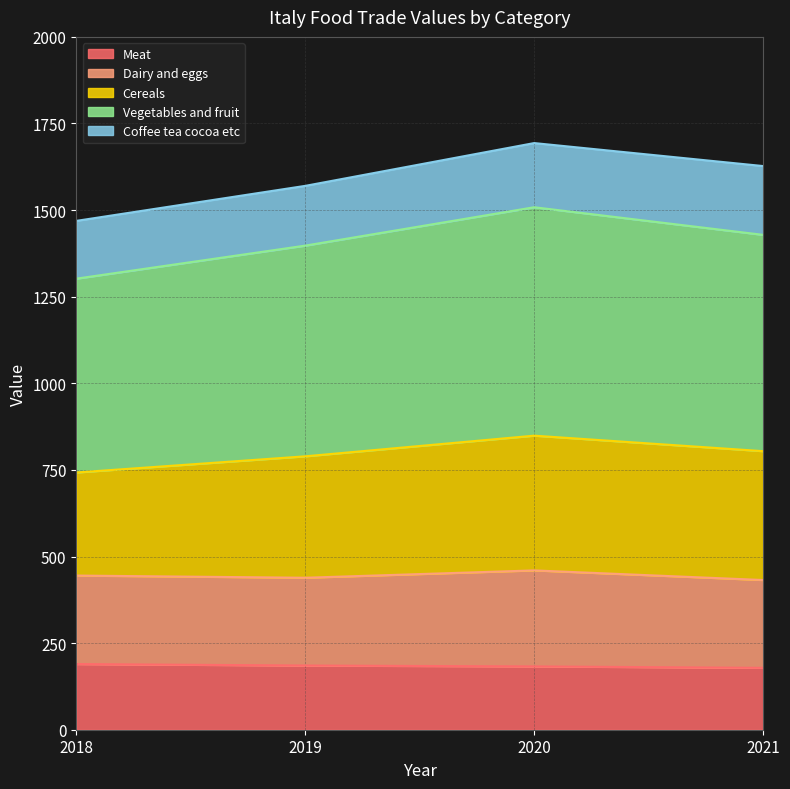

Is it true that Meat equals 178.6 at 2021?

True